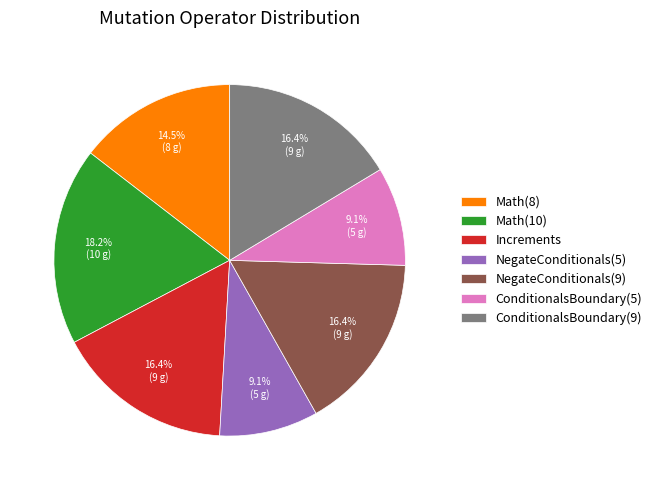

What is the ratio of the value at NegateConditionals(9) to the value at Increments?

1.0